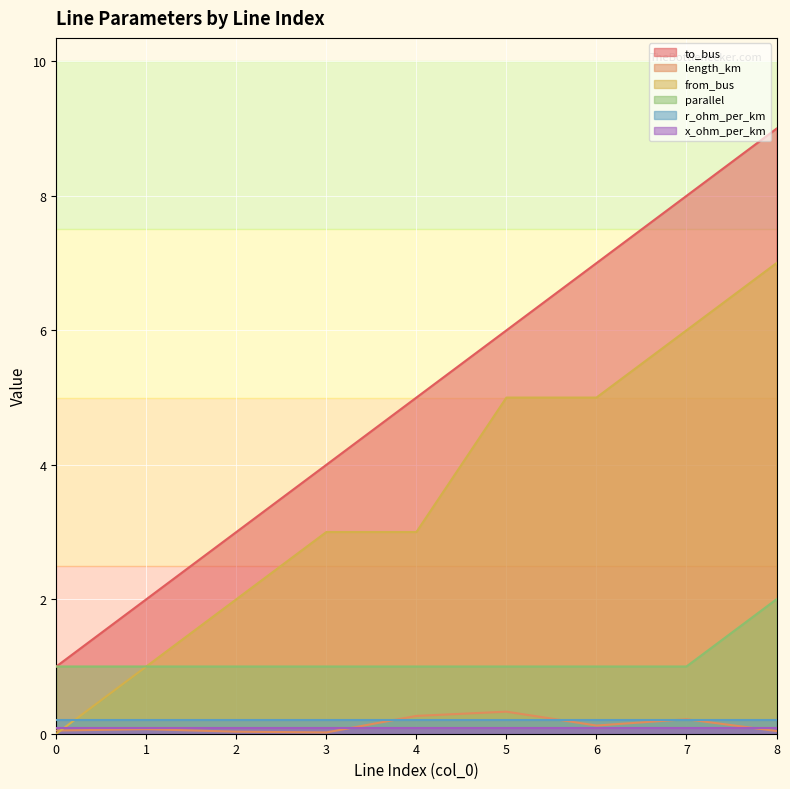

Which series has the largest range (max minus min)?

to_bus